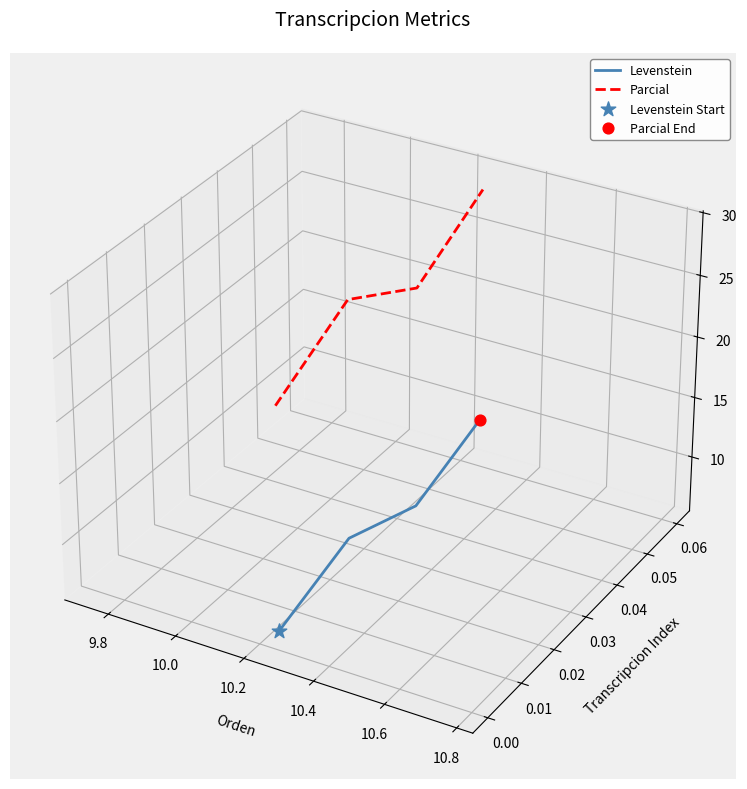

Which series has the widest spread of Y values?

Parcial